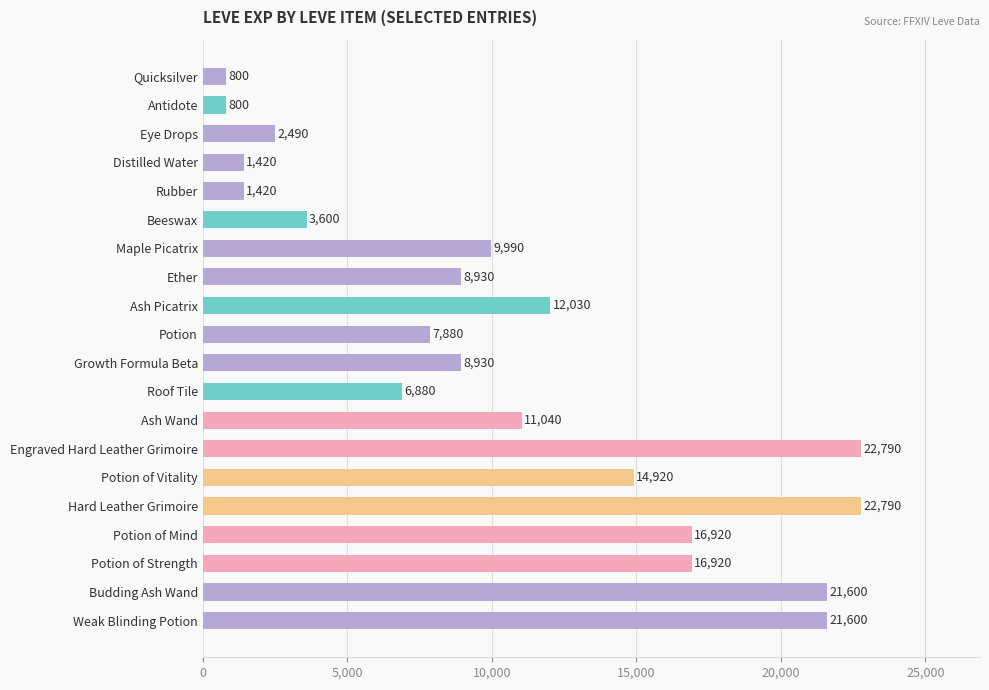

Reading top to bottom, what are all the values shown in this chart?

Quicksilver=800	Antidote=800	Eye Drops=2490	Distilled Water=1420	Rubber=1420	Beeswax=3600	Maple Picatrix=9990	Ether=8930	Ash Picatrix=12030	Potion=7880	Growth Formula Beta=8930	Roof Tile=6880	Ash Wand=11040	Engraved Hard Leather Grimoire=22790	Potion of Vitality=14920	Hard Leather Grimoire=22790	Potion of Mind=16920	Potion of Strength=16920	Budding Ash Wand=21600	Weak Blinding Potion=21600